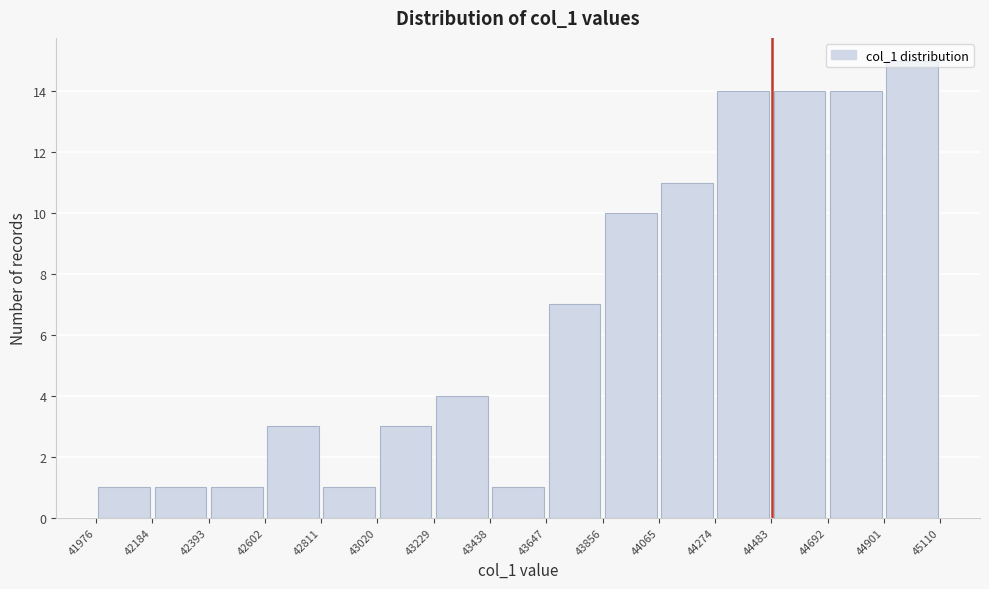

Reading left to right, transcribe this chart: for each bar, give the range it covers on the x-axis and its height. The values are not printed on the chart, so give them approximately, as read against the axis.

41976 to 42184: 1
42184 to 42393: 1
42393 to 42602: 1
42602 to 42811: 3
42811 to 43020: 1
43020 to 43229: 3
43229 to 43438: 4
43438 to 43647: 1
43647 to 43856: 7
43856 to 44065: 10
44065 to 44274: 11
44274 to 44483: 14
44483 to 44692: 14
44692 to 44901: 14
44901 to 45110: 15